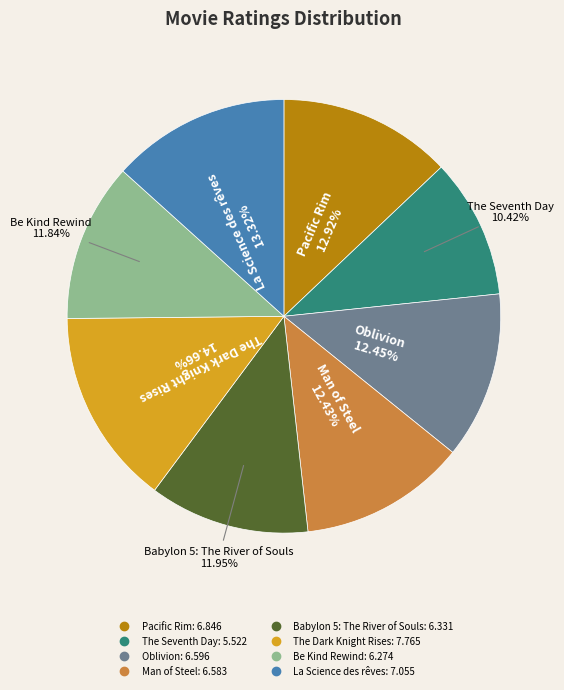

Which category has the biggest portion of the pie?

The Dark Knight Rises